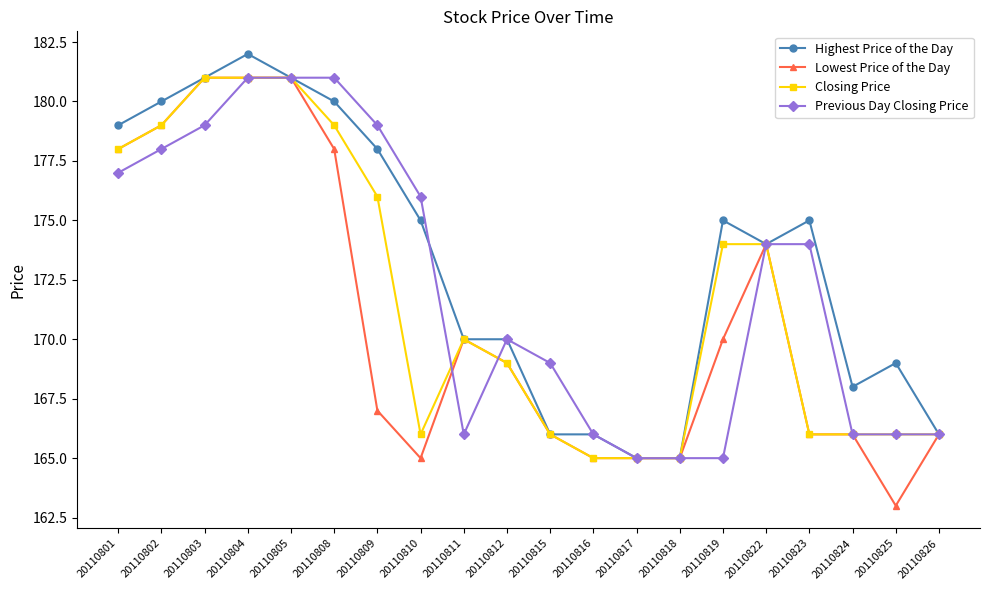

Reading left to right, transcribe all the data shown in this chart.

Highest Price of the Day: 20110801=179	20110802=180	20110803=181	20110804=182	20110805=181	20110808=180	20110809=178	20110810=175	20110811=170	20110812=170	20110815=166	20110816=166	20110817=165	20110818=165	20110819=175	20110822=174	20110823=175	20110824=168	20110825=169	20110826=166
Lowest Price of the Day: 20110801=178	20110802=179	20110803=181	20110804=181	20110805=181	20110808=178	20110809=167	20110810=165	20110811=170	20110812=169	20110815=166	20110816=165	20110817=165	20110818=165	20110819=170	20110822=174	20110823=166	20110824=166	20110825=163	20110826=166
Closing Price: 20110801=178	20110802=179	20110803=181	20110804=181	20110805=181	20110808=179	20110809=176	20110810=166	20110811=170	20110812=169	20110815=166	20110816=165	20110817=165	20110818=165	20110819=174	20110822=174	20110823=166	20110824=166	20110825=166	20110826=166
Previous Day Closing Price: 20110801=177	20110802=178	20110803=179	20110804=181	20110805=181	20110808=181	20110809=179	20110810=176	20110811=166	20110812=170	20110815=169	20110816=166	20110817=165	20110818=165	20110819=165	20110822=174	20110823=174	20110824=166	20110825=166	20110826=166